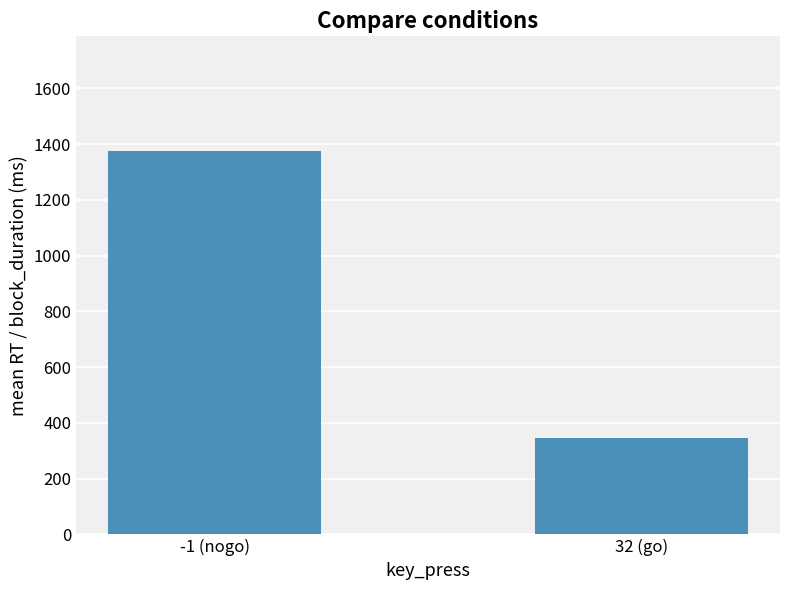

List the labels in order of value, smallest first.

32 (go), -1 (nogo)